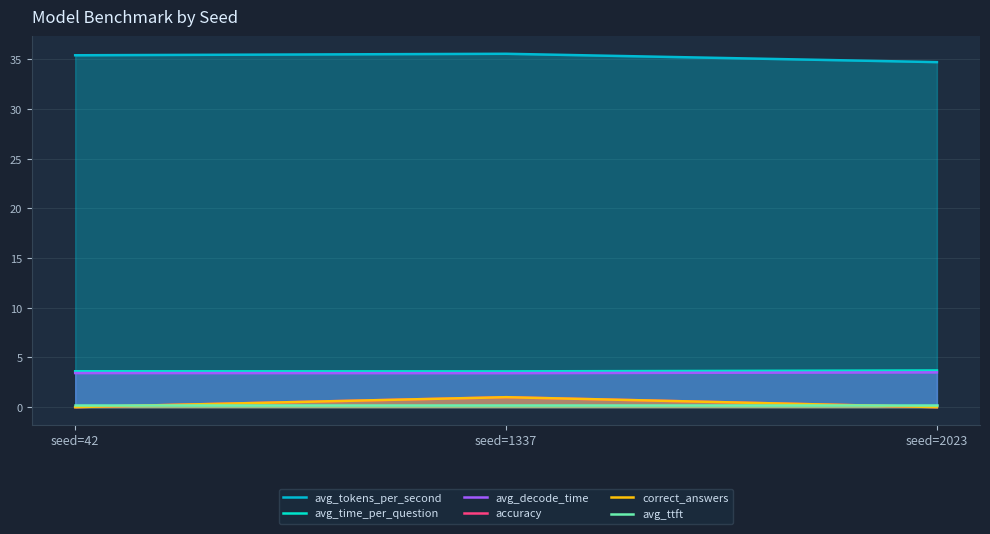

Reading left to right, list all the values displayed in this chart.

avg_tokens_per_second: 35.4	35.6	34.7
avg_time_per_question: 3.6	3.6	3.7
avg_decode_time: 3.4	3.4	3.5
accuracy: 0.0	1.0	0.0
correct_answers: 0.0	1.0	0.0
avg_ttft: 0.2	0.2	0.2